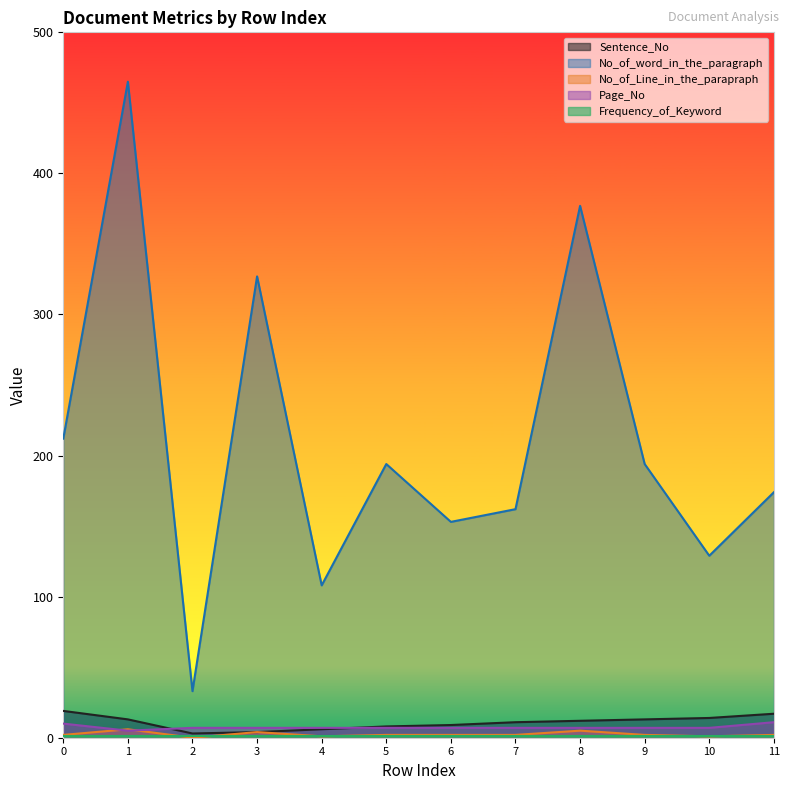

Which has a higher value, 2 or 9?

9